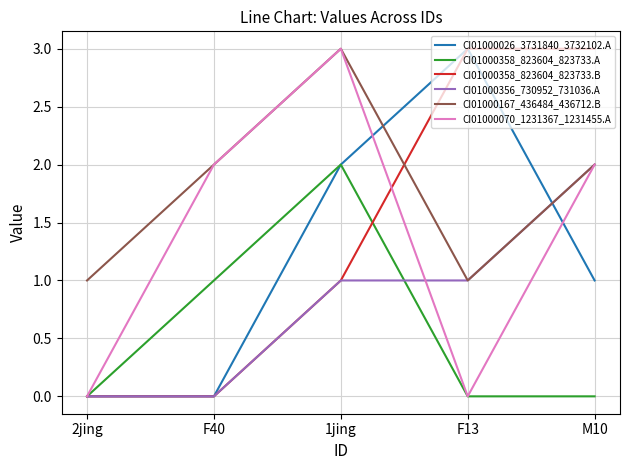

The CI01000167_436484_436712.B series shows 2 at 1jing. True or false?

False